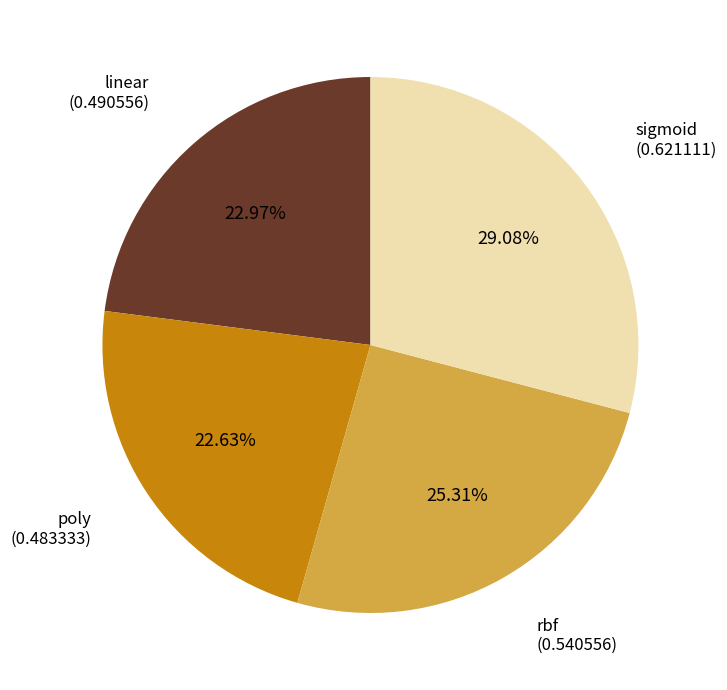

Does any single category account for the majority?

No